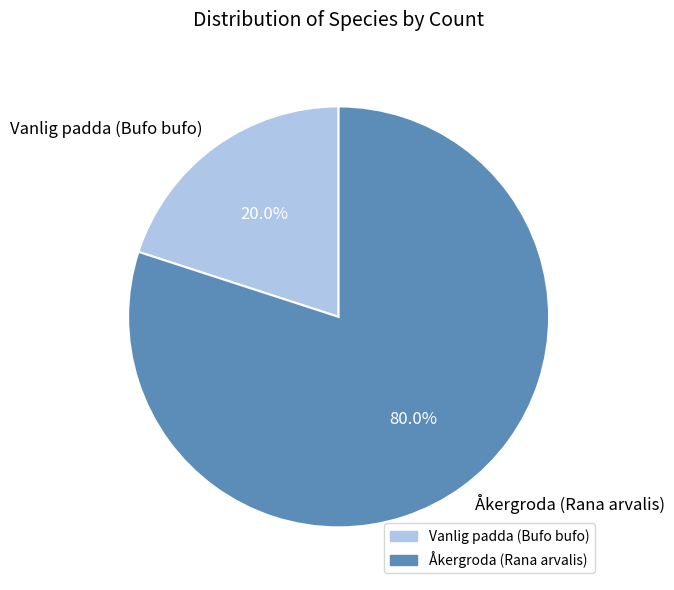

Is the sum of Åkergroda (Rana arvalis) and Vanlig padda (Bufo bufo) greater than half?

Yes